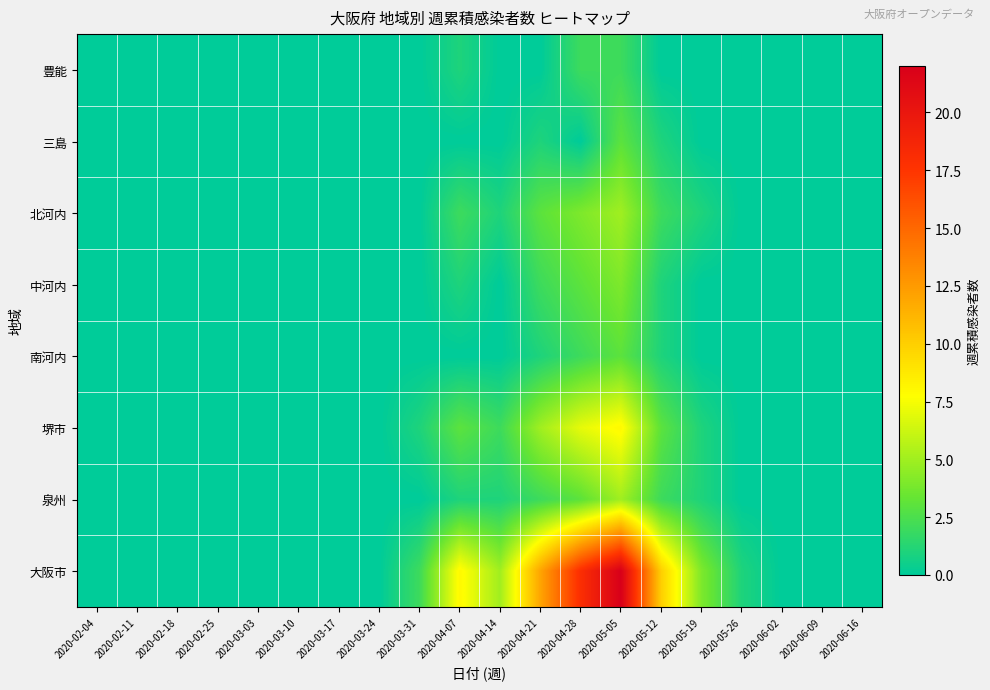

What is the spread (max minus min) of values at 2020-05-12?

10